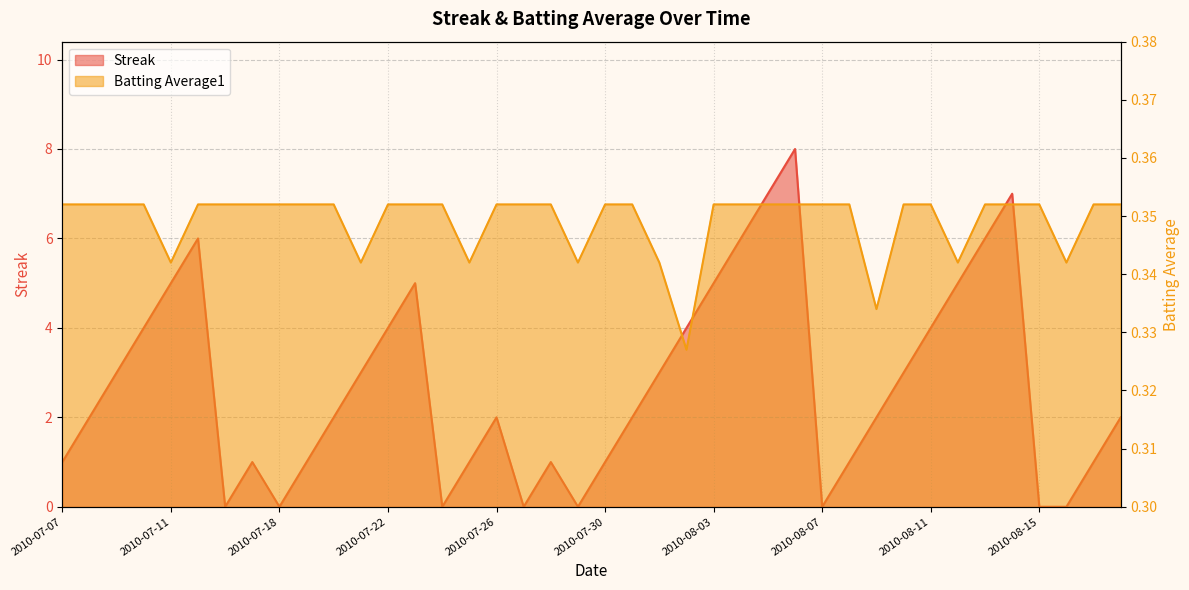

The Batting Average1 series shows 0.2 at 2010-07-09. True or false?

False